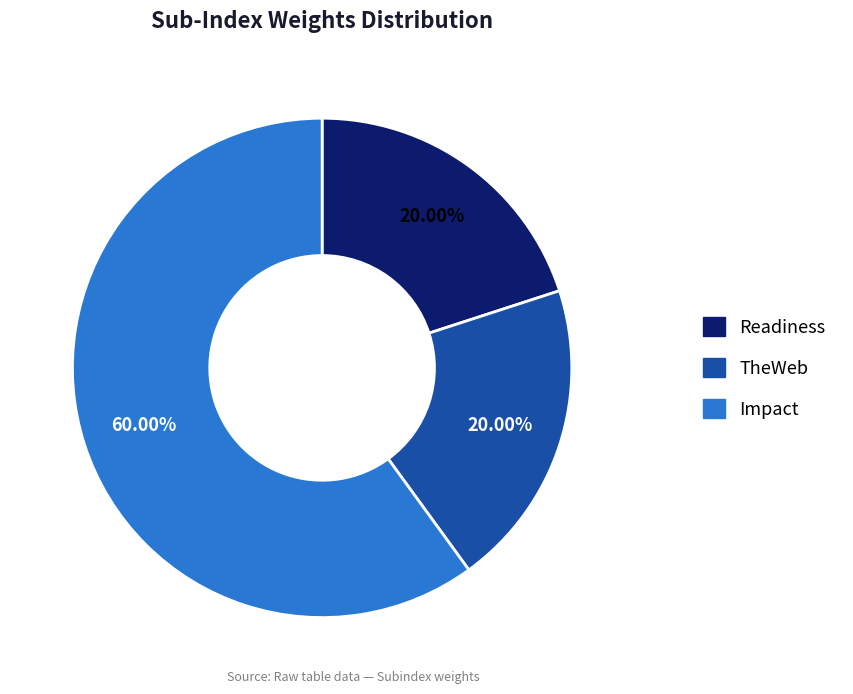

To the nearest percent, what is the average slice percentage?

33%